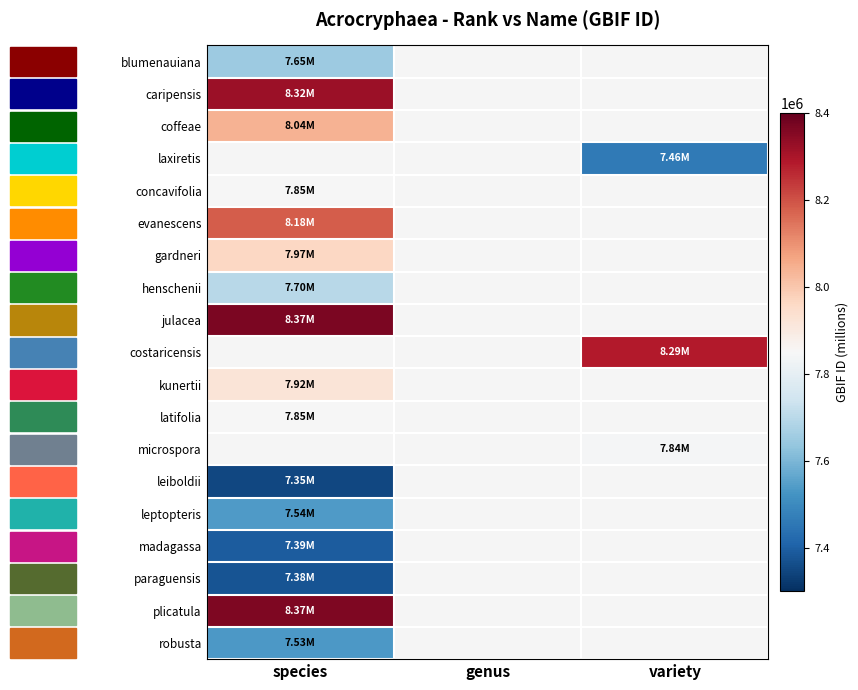

What is the maximum value for leptopteris?

7536836.0